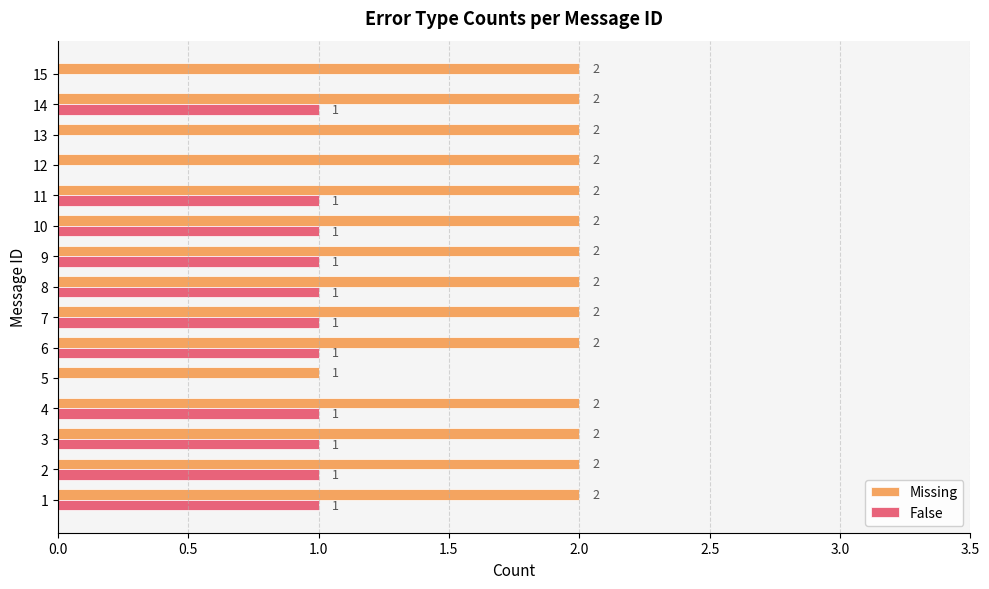

Between 2 and 15, which series saw the biggest shift?

False